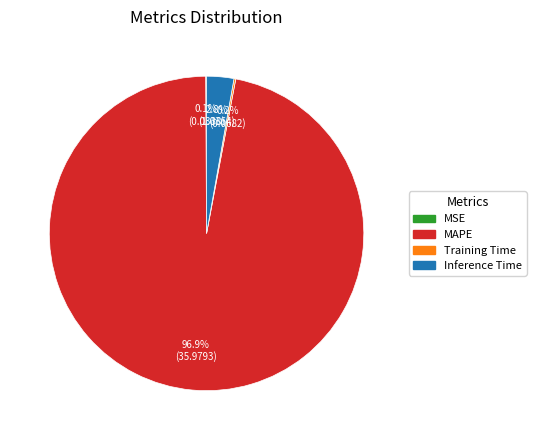

How much of the chart is everything except Inference Time?

97.2%